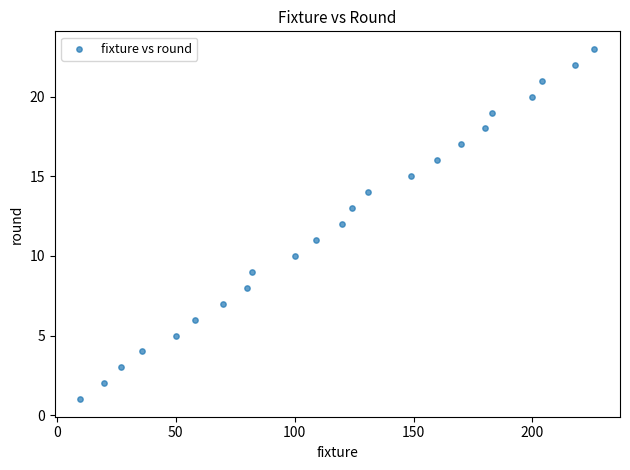

What is the range of Y values (max minus min)?

22